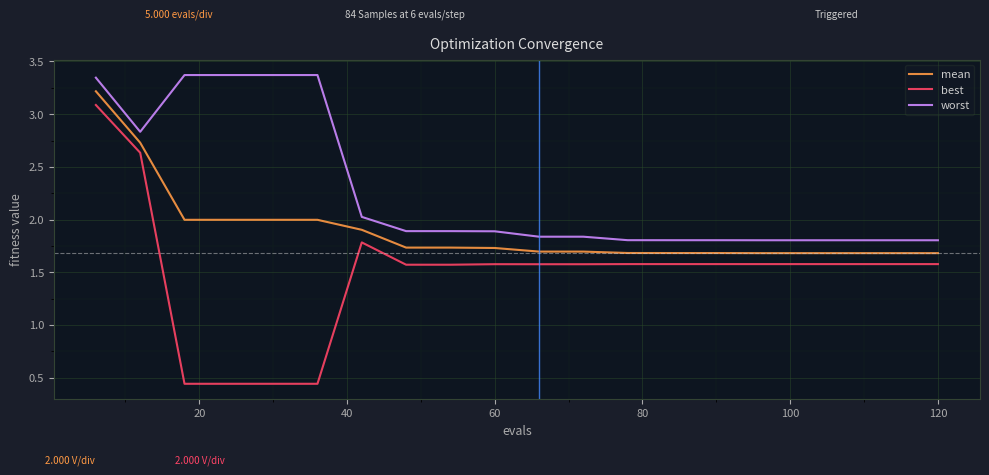

True or false: mean and best intersect in this chart.

False